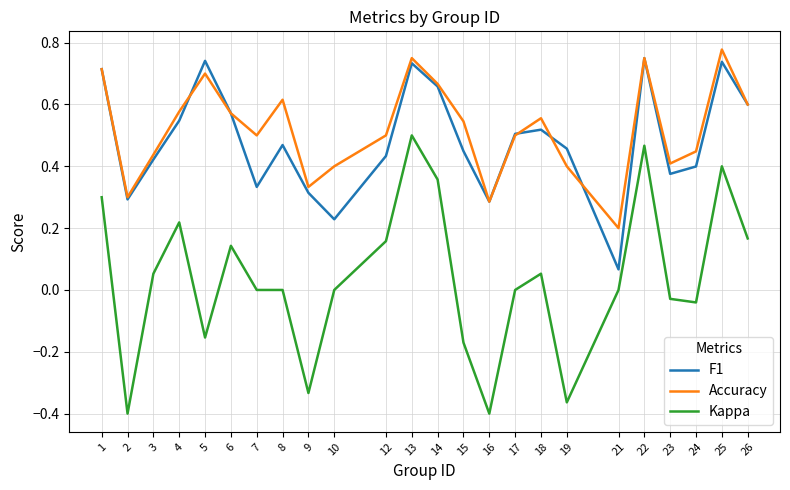

At which category does the chart reach its peak across all series?

25